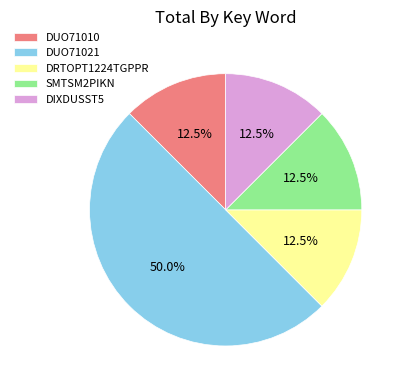

Count the number of slices in the pie.

5